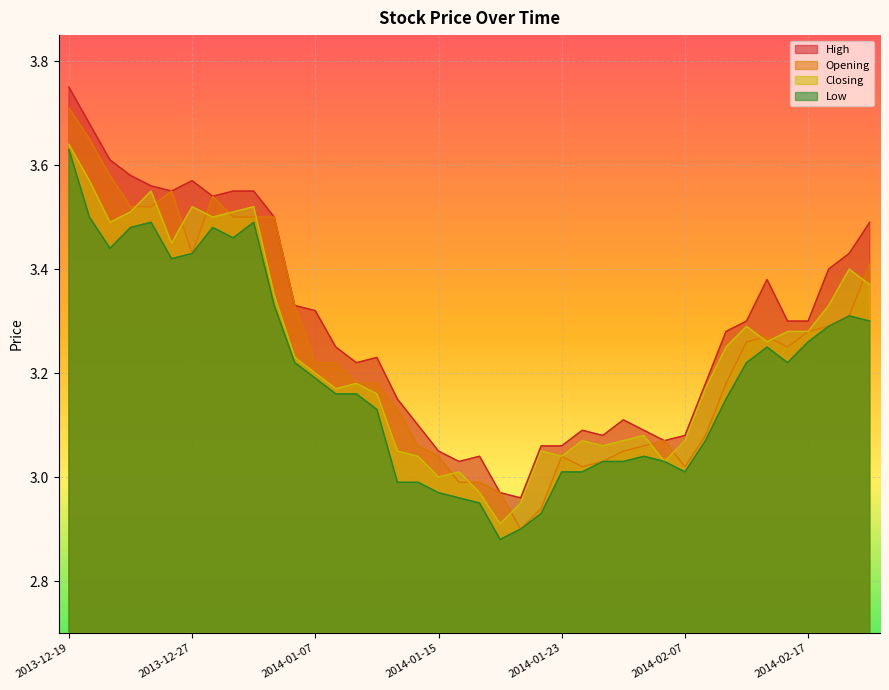

At which category is the sum across all series the highest?

2013-12-19